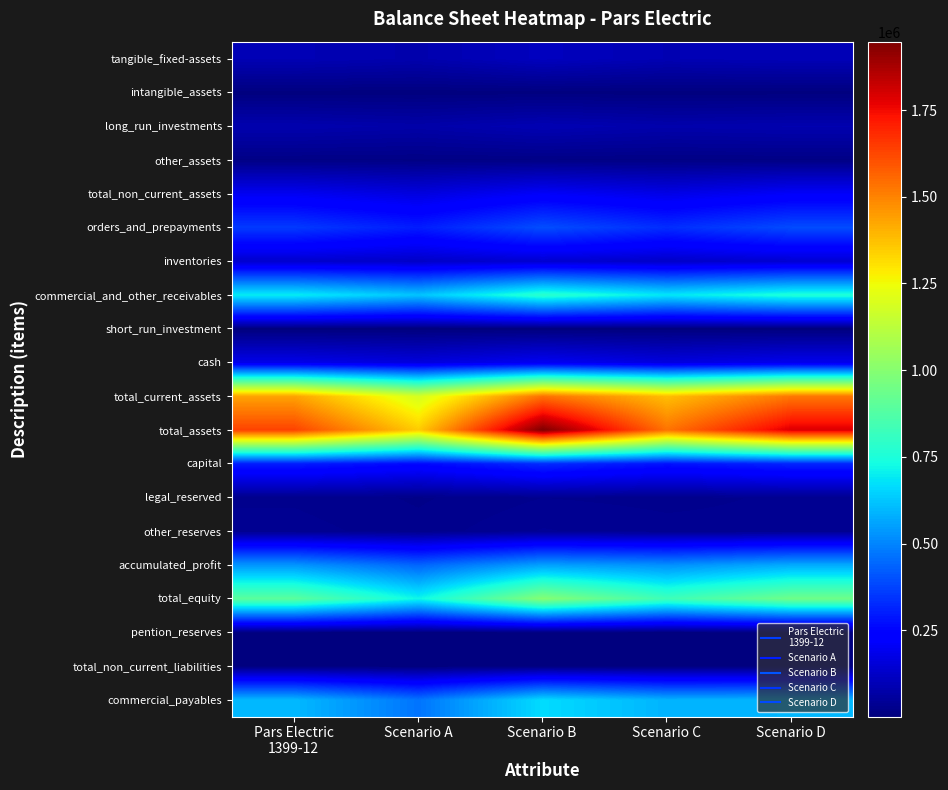

Reading left to right, list all the values displayed in this chart.

tangible_fixed-assets: Pars Electric
1399-12=94317.0	Scenario A=82511.9	Scenario B=110660.5	Scenario C=91690.6	Scenario D=97677.0
intangible_assets: Pars Electric
1399-12=3869.0	Scenario A=3261.9	Scenario B=4212.2	Scenario C=3695.4	Scenario D=4040.9
long_run_investments: Pars Electric
1399-12=84308.0	Scenario A=74392.1	Scenario B=93023.5	Scenario C=79800.1	Scenario D=85725.2
other_assets: Pars Electric
1399-12=14821.0	Scenario A=13726.5	Scenario B=15247.3	Scenario C=13946.1	Scenario D=15030.2
total_non_current_assets: Pars Electric
1399-12=197315.0	Scenario A=165407.7	Scenario B=211675.8	Scenario C=178697.2	Scenario D=211990.5
orders_and_prepayments: Pars Electric
1399-12=357284.0	Scenario A=299508.7	Scenario B=394993.9	Scenario C=331704.1	Scenario D=389685.1
inventories: Pars Electric
1399-12=134862.0	Scenario A=125281.5	Scenario B=140586.9	Scenario C=126255.2	Scenario D=141313.8
commercial_and_other_receivables: Pars Electric
1399-12=699790.0	Scenario A=621673.7	Scenario B=782914.5	Scenario C=686993.4	Scenario D=755847.4
short_run_investment: Pars Electric
1399-12=1321.0	Scenario A=1091.8	Scenario B=1413.4	Scenario C=1268.6	Scenario D=1401.4
cash: Pars Electric
1399-12=183387.0	Scenario A=160853.9	Scenario B=199051.1	Scenario C=164518.1	Scenario D=189007.2
total_current_assets: Pars Electric
1399-12=1435470.0	Scenario A=1186888.4	Scenario B=1535830.4	Scenario C=1377652.9	Scenario D=1522806.7
total_assets: Pars Electric
1399-12=1632785.0	Scenario A=1349845.4	Scenario B=1947282.1	Scenario C=1532283.1	Scenario D=1789762.7
capital: Pars Electric
1399-12=300000.0	Scenario A=258629.4	Scenario B=329797.5	Scenario C=278907.7	Scenario D=314677.6
legal_reserved: Pars Electric
1399-12=30000.0	Scenario A=22630.1	Scenario B=31413.4	Scenario C=29050.5	Scenario D=32908.2
other_reserves: Pars Electric
1399-12=35000.0	Scenario A=26731.4	Scenario B=39939.5	Scenario C=34332.5	Scenario D=33999.3
accumulated_profit: Pars Electric
1399-12=532717.0	Scenario A=437832.4	Scenario B=553470.5	Scenario C=520964.4	Scenario D=572488.1
total_equity: Pars Electric
1399-12=897717.0	Scenario A=717597.7	Scenario B=996863.7	Scenario C=830229.8	Scenario D=944947.2
pention_reserves: Pars Electric
1399-12=5479.0	Scenario A=4743.2	Scenario B=5490.0	Scenario C=5154.2	Scenario D=5703.8
total_non_current_liabilities: Pars Electric
1399-12=5479.0	Scenario A=4408.4	Scenario B=5663.0	Scenario C=5259.5	Scenario D=5768.0
commercial_payables: Pars Electric
1399-12=600653.0	Scenario A=468139.8	Scenario B=666630.6	Scenario C=588199.3	Scenario D=594870.5